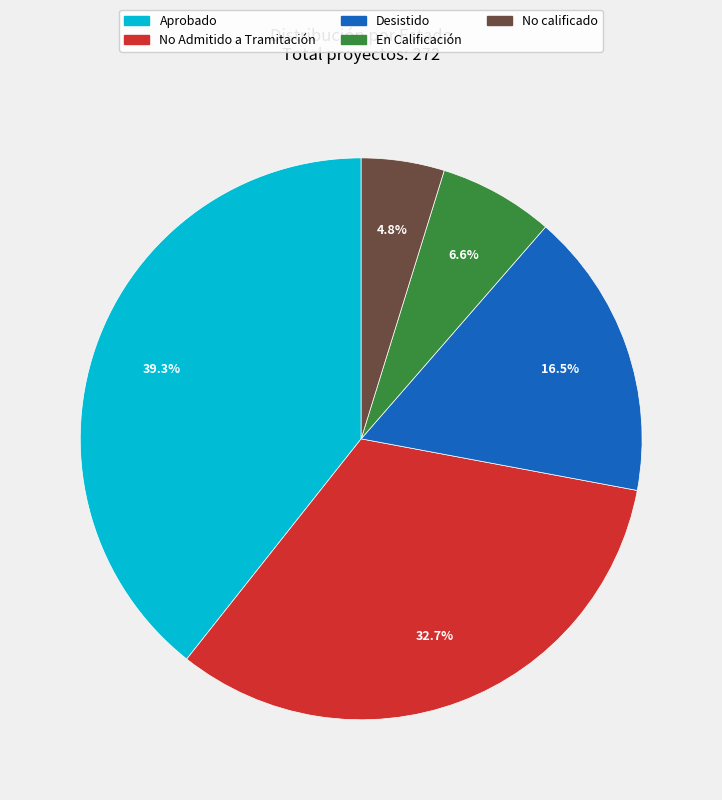

True or false: Desistido accounts for 26% of the total.

False